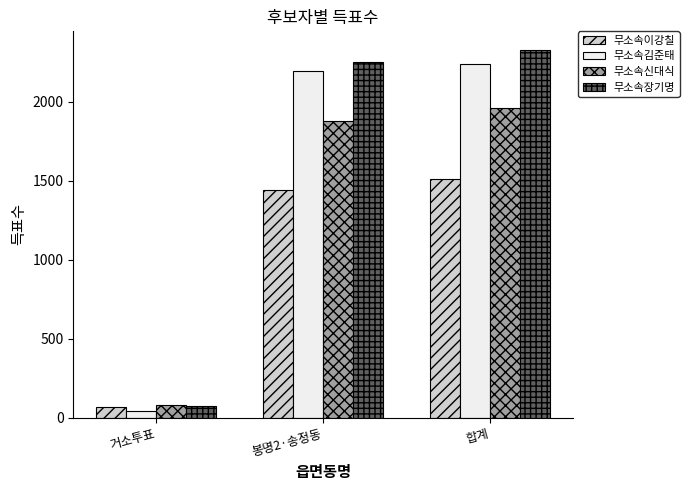

What are all the series names shown in the legend?

무소속이강칠, 무소속김준태, 무소속신대식, 무소속장기명